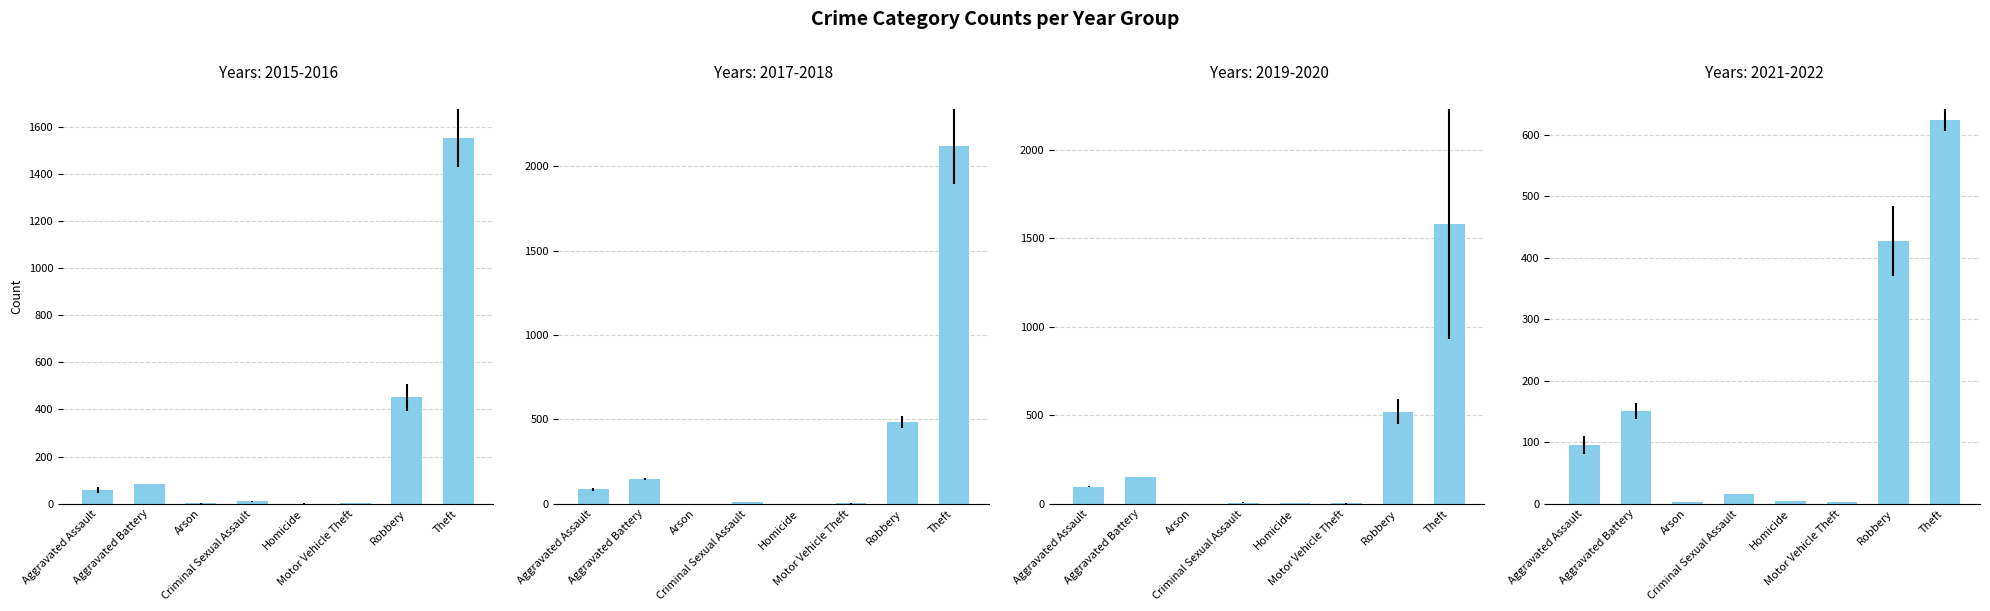

The 2016 series shows 5.5 at Criminal Sexual Assault. True or false?

True